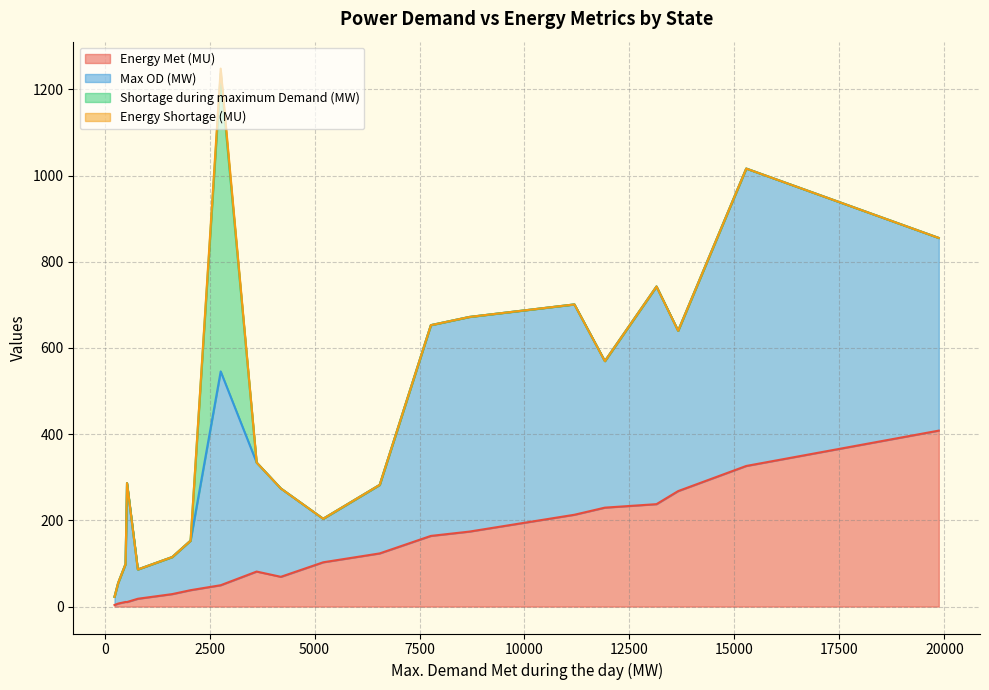

What is the maximum value shown in the chart?

691.0